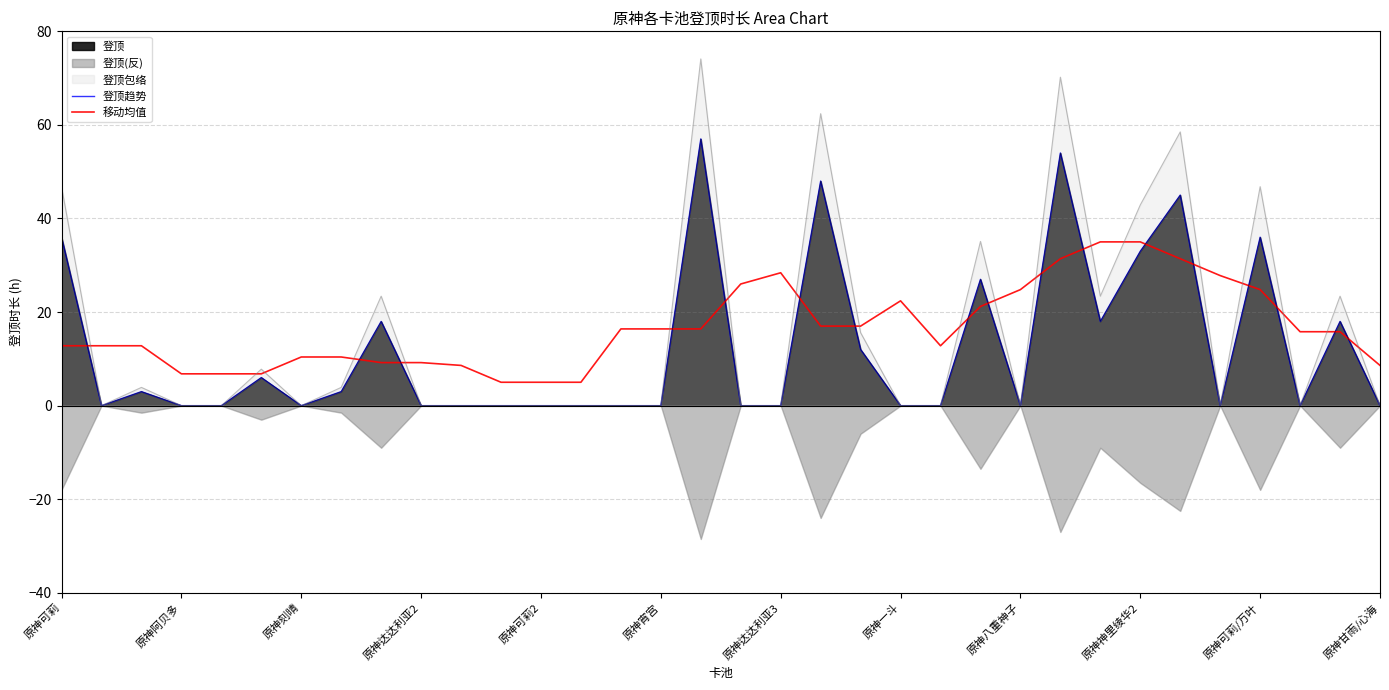

How many categories are shown in the chart?

34